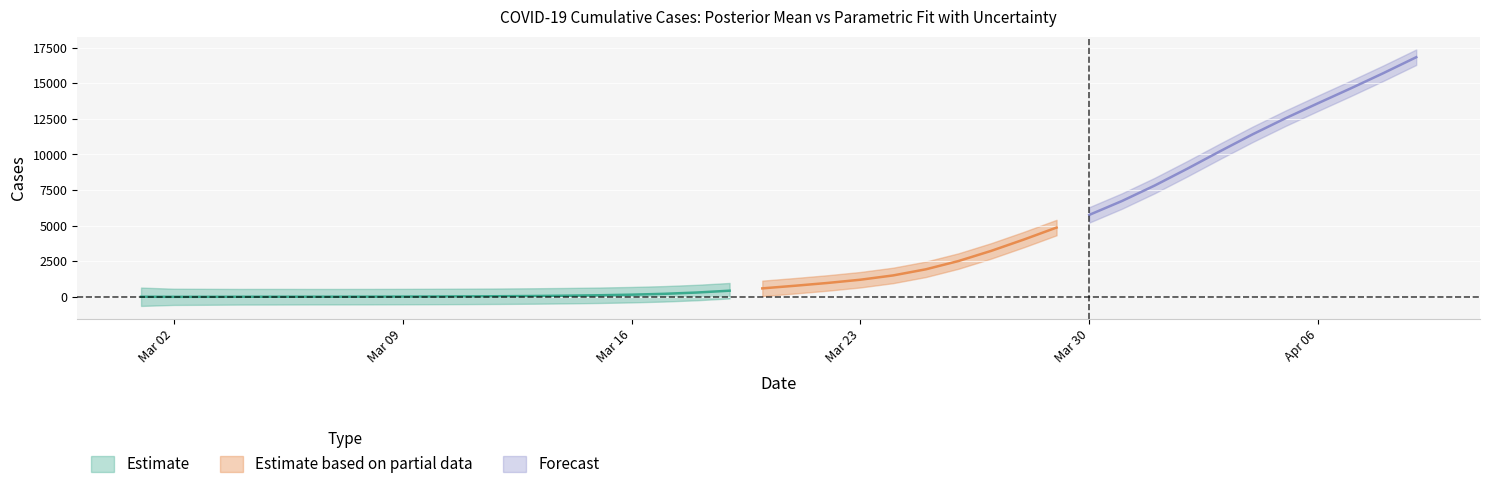

At which label does lower first exceed 234?

2020-03-21